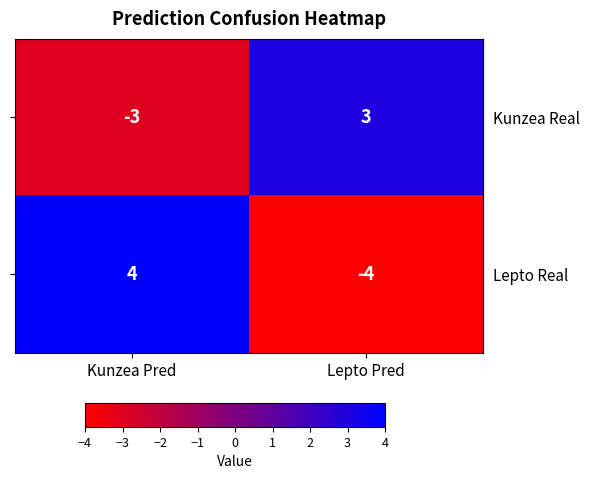

At which category is the sum across all series the highest?

Kunzea Pred